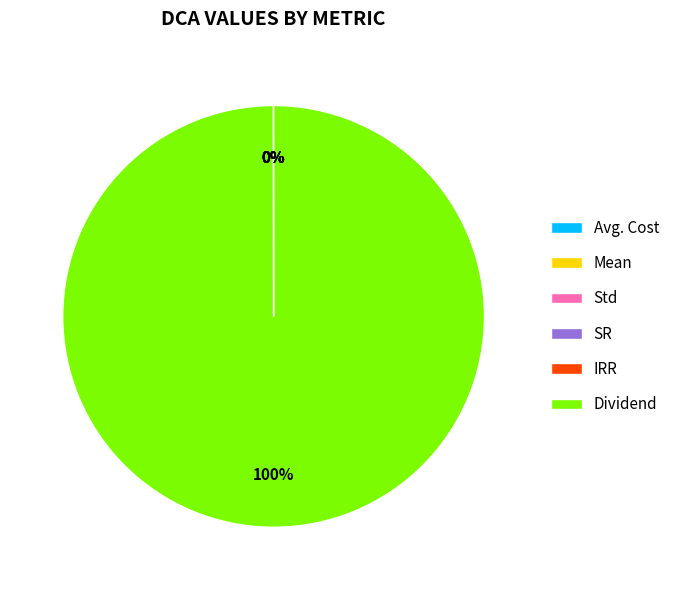

True or false: Dividend accounts for 92% of the total.

False